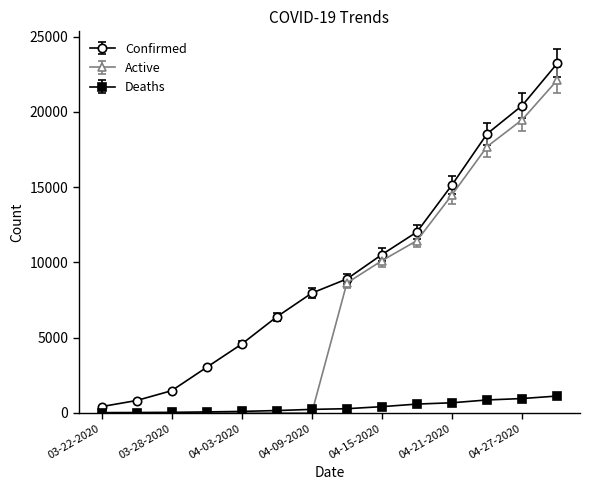

True or false: Confirmed and Deaths cross at least once.

False